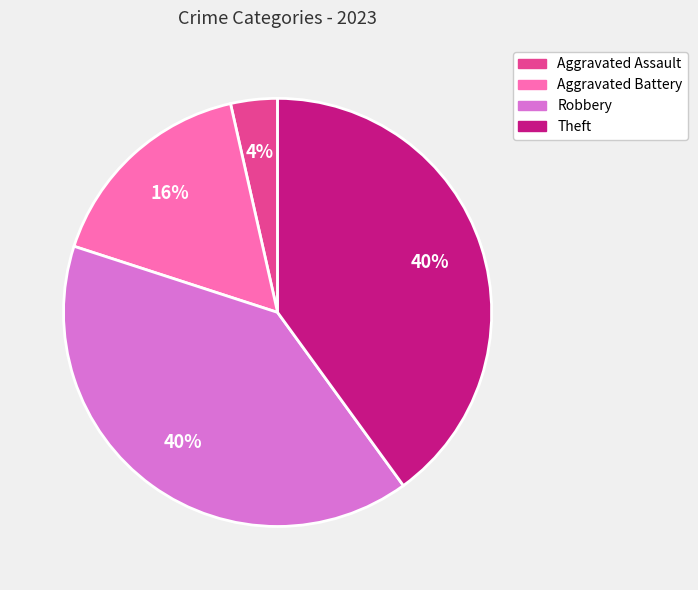

Which has a higher value, Aggravated Assault or Robbery?

Robbery